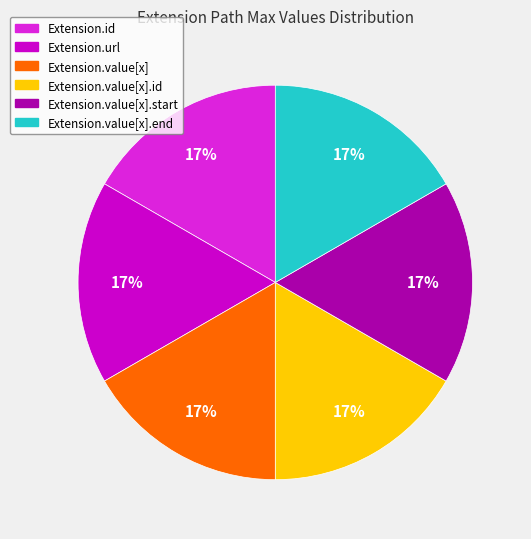

Is there a majority slice in this chart?

No